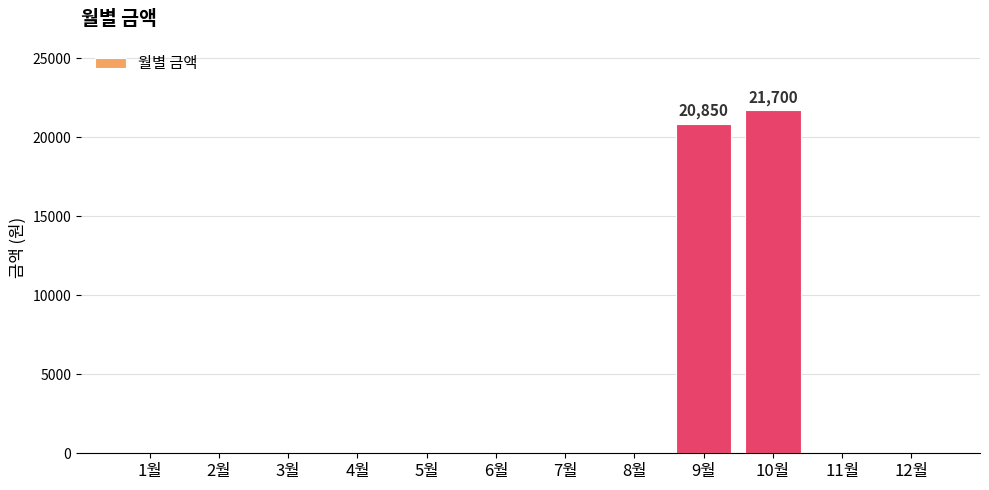

Is it true that the value at 9월 is 20850?

True